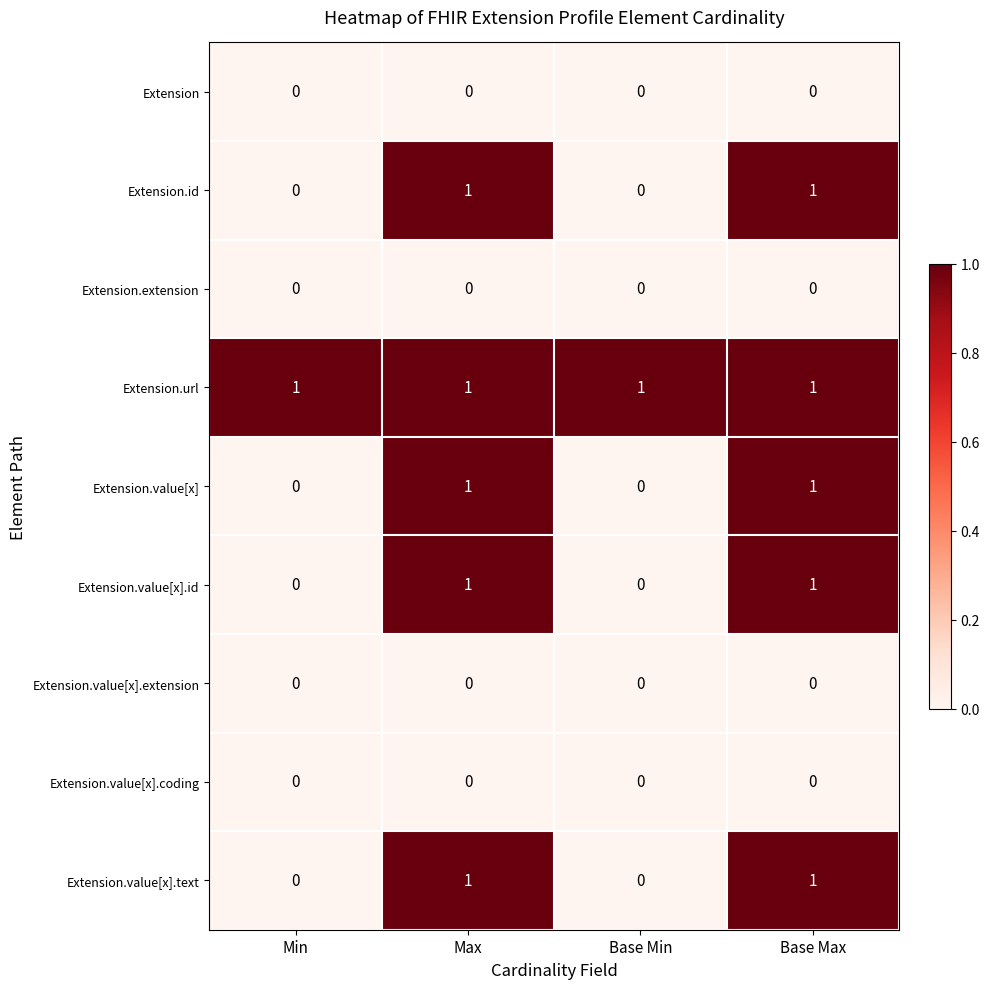

Is the value of Extension.value[x] at Max greater than the value of Extension.value[x].coding at Base Max?

Yes